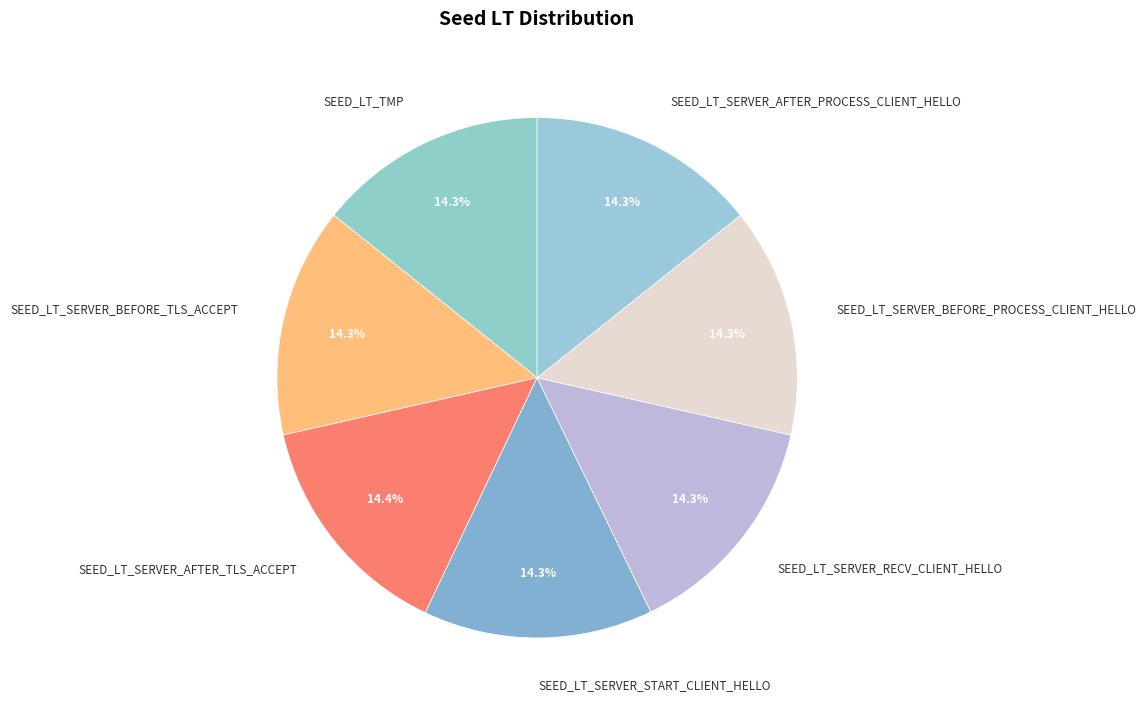

How many segments does this pie chart have?

7